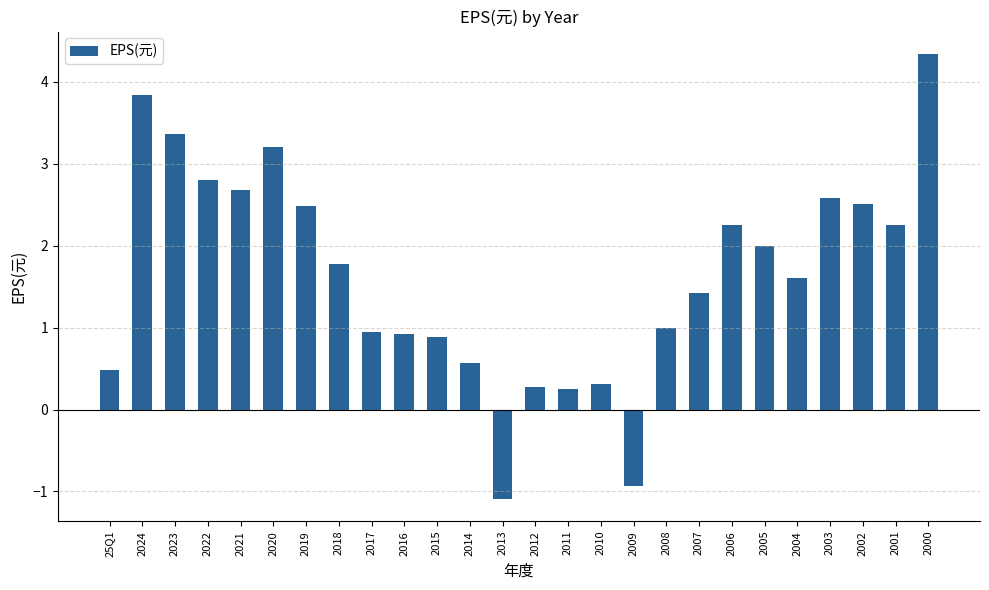

Read the value at 2000.

4.3